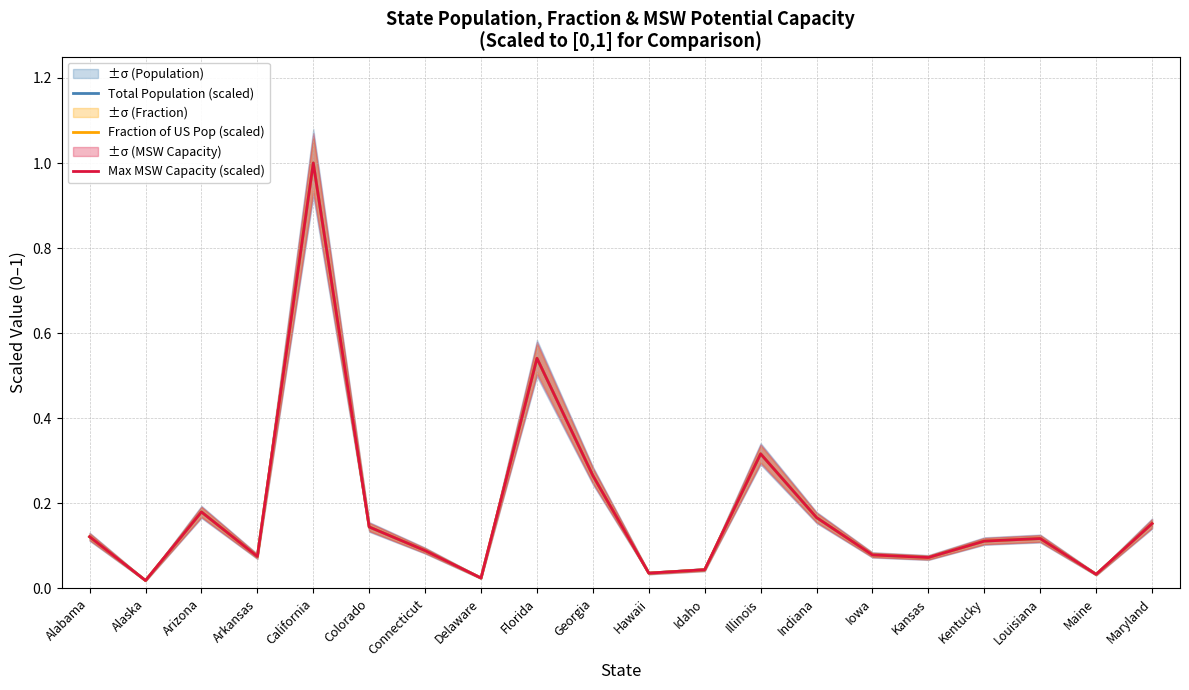

True or false: Fraction of US Pop (scaled) has more than 2 interior local peaks.

True